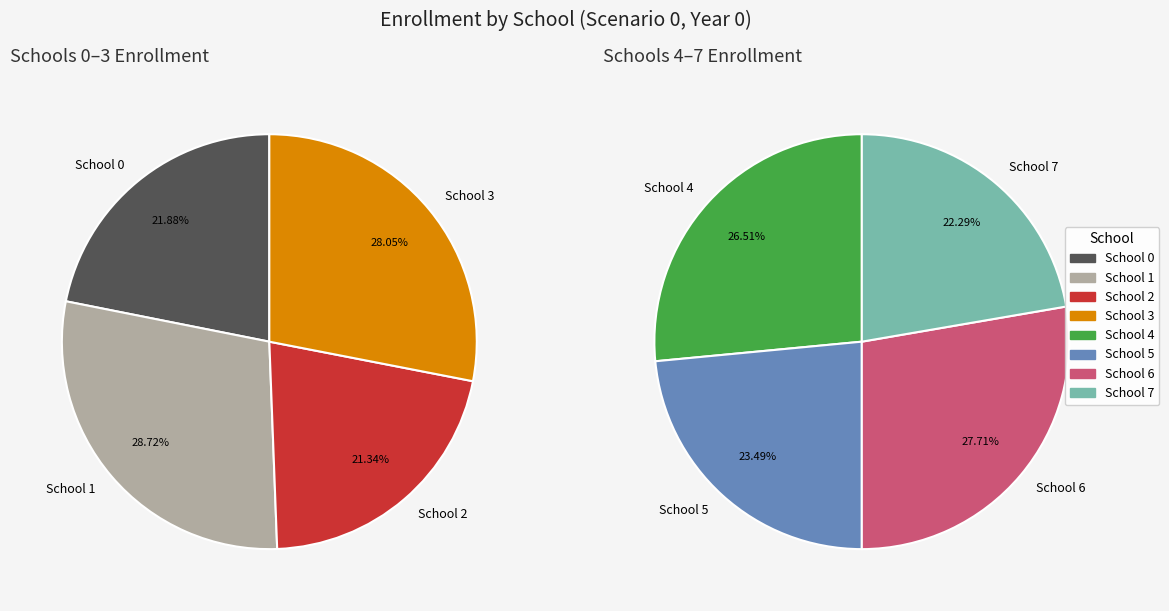

Do School 3 and School 7 together represent more than half of the pie?

No